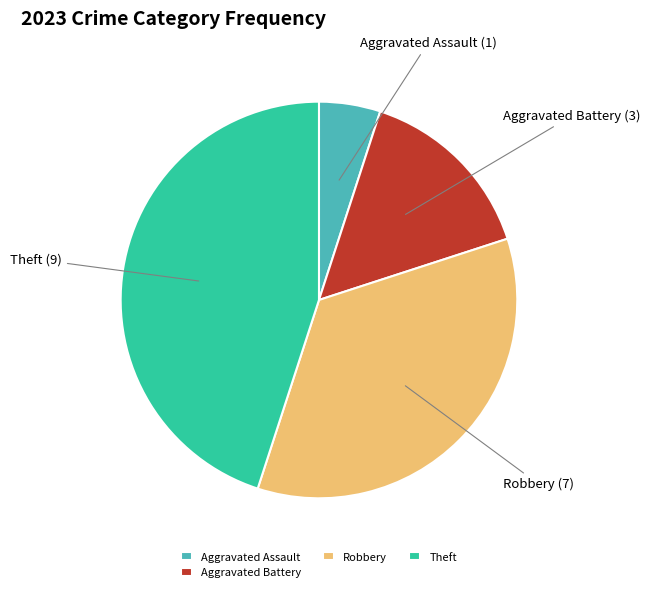

Between Aggravated Battery and Theft, which is larger?

Theft